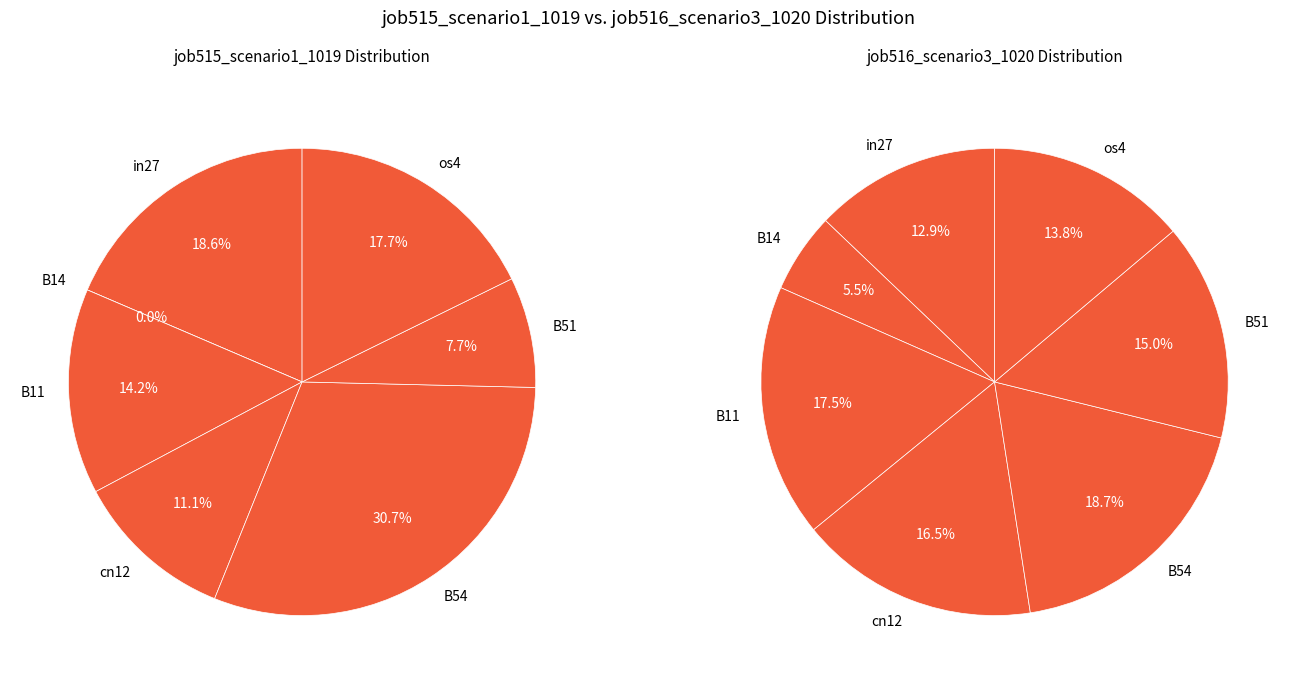

What is the smallest slice in the pie chart?

B14